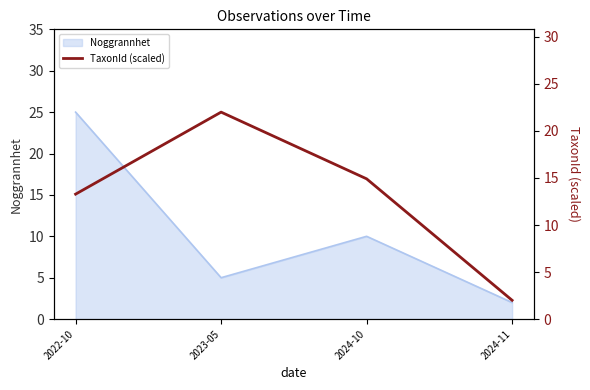

List the labels in order of value, smallest first.

2024-11, 2022-10, 2024-10, 2023-05